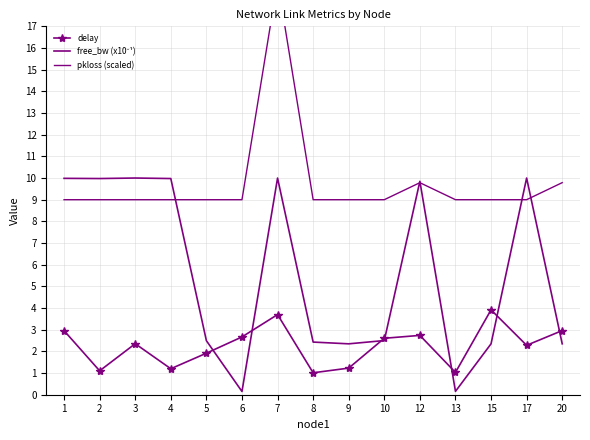

Which has a higher value, 15 or 7?

15